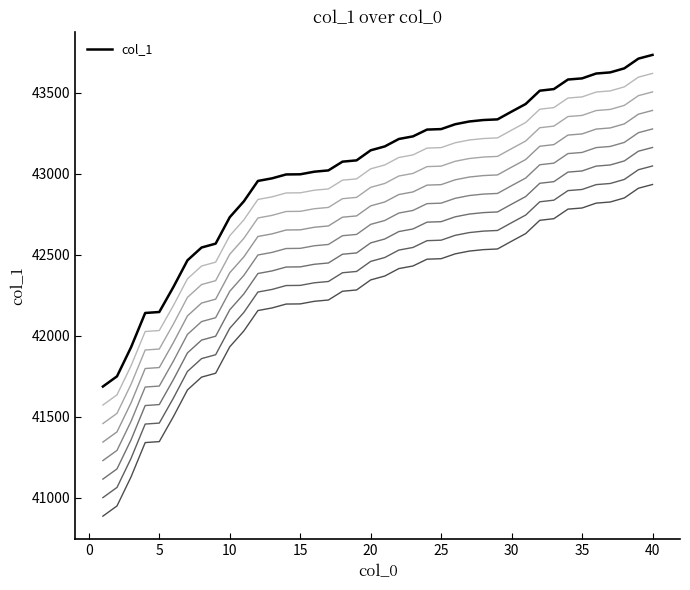

True or false: the data has more than 0 interior local peaks.

False